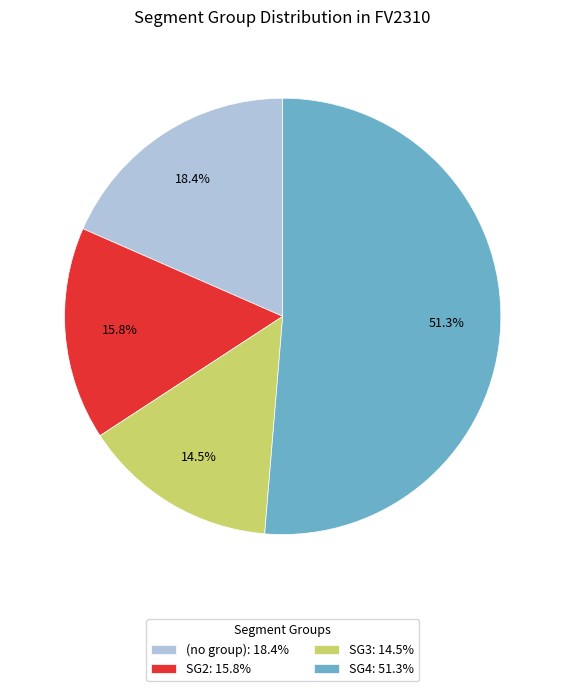

Count the number of slices in the pie.

4